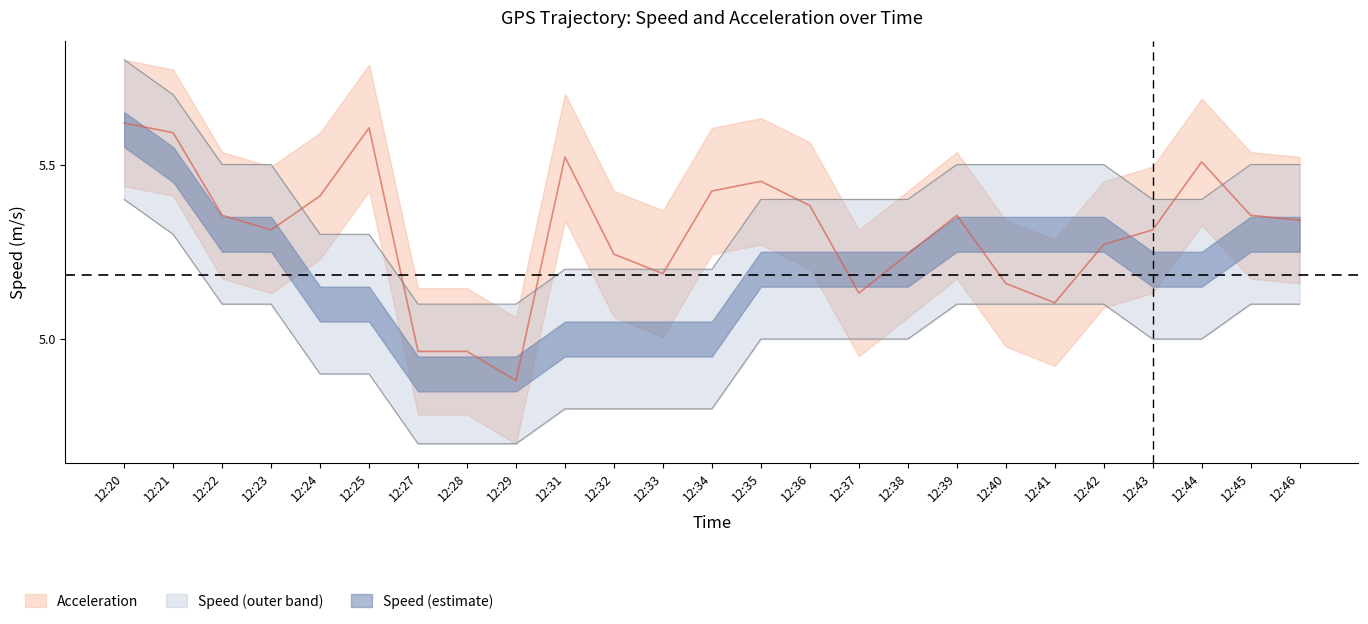

What is the average value of the Speed (upper) series?

5.0